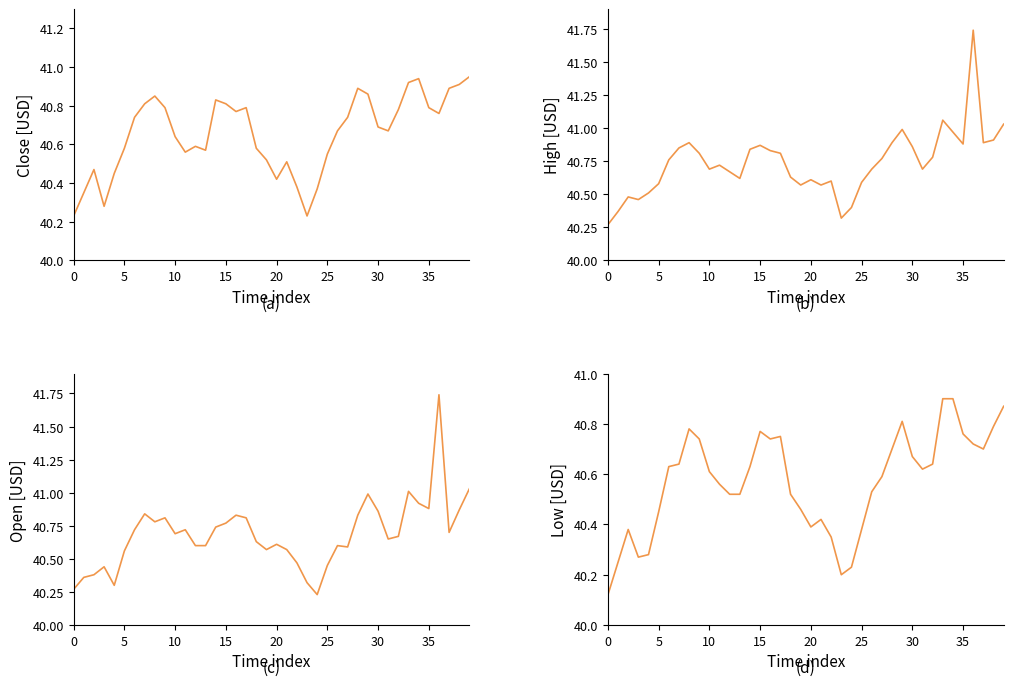

The Open series shows 40.6 at 19. True or false?

True